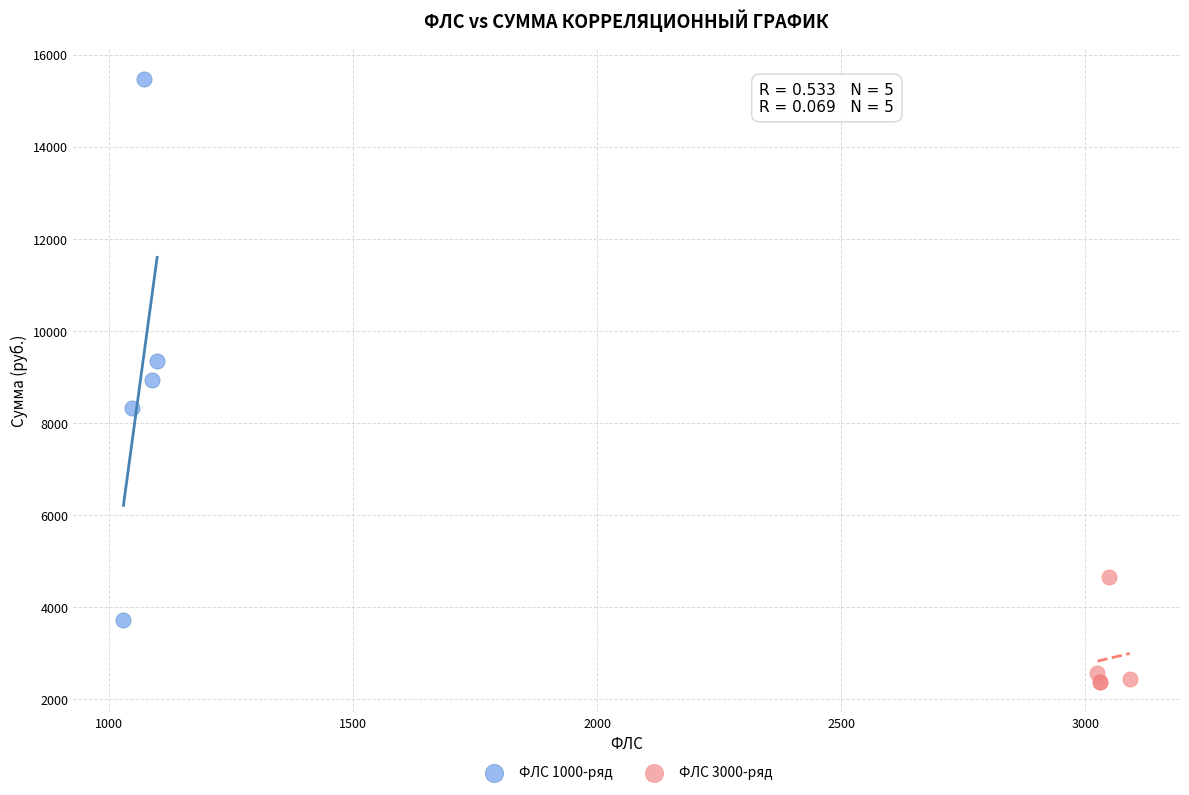

Which series reaches the minimum Y coordinate?

ФЛС 3000-ряд